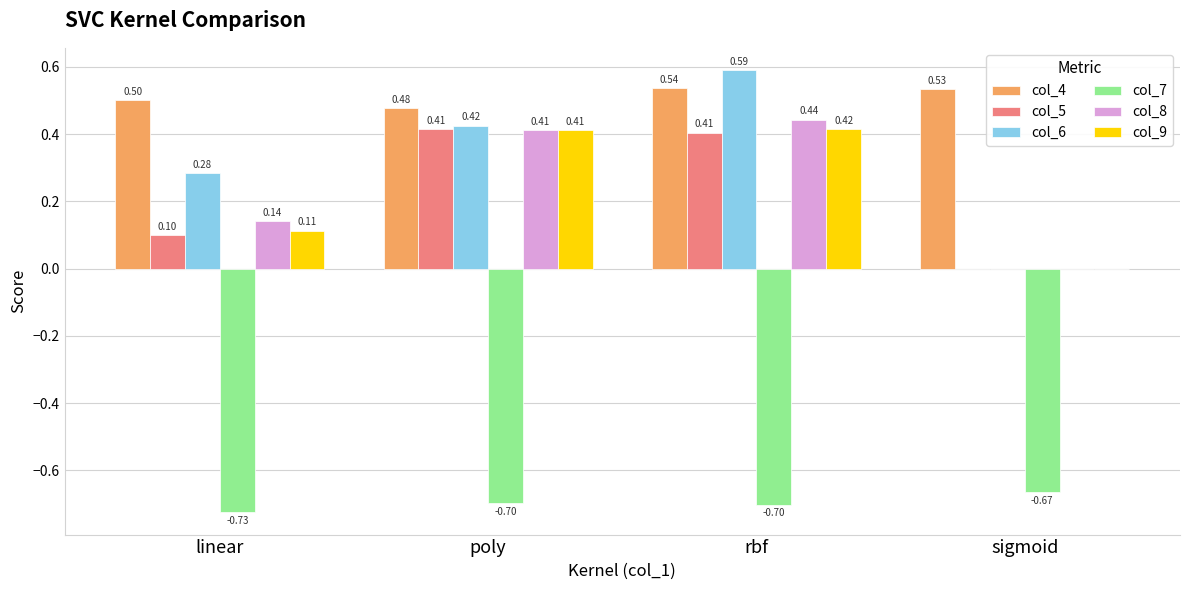

What is the spread (max minus min) of values at linear?

1.2